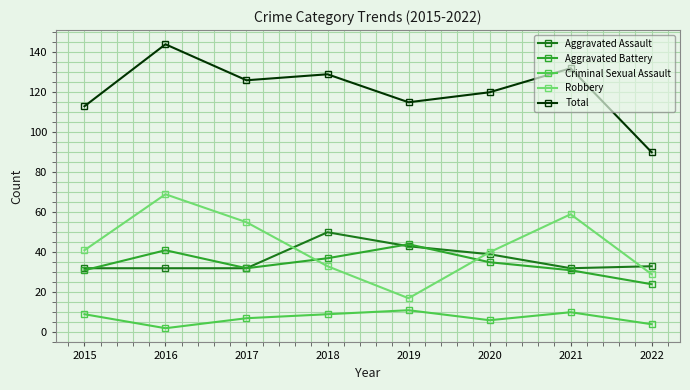

True or false: Robbery has a value of 70 at 2015.

False